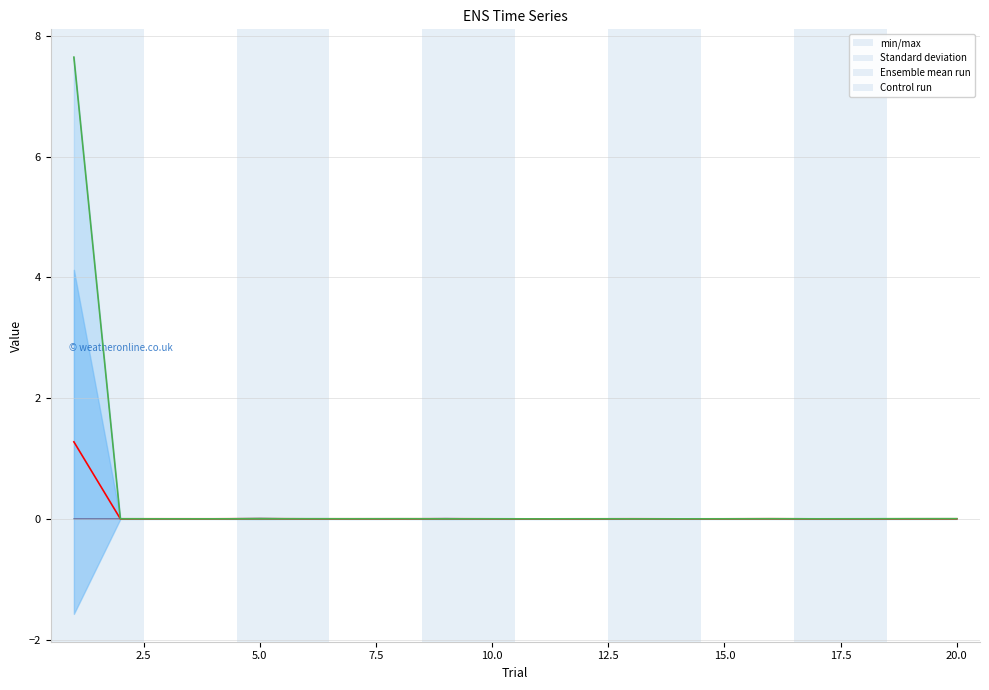

What is the maximum value for Control run?

7.6